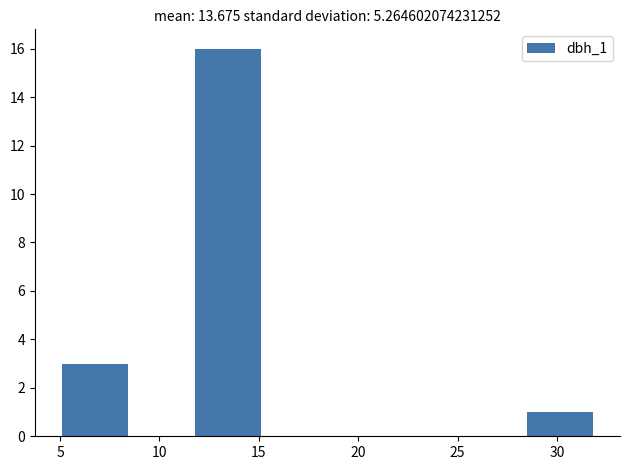

Which range on the x-axis has the tallest bar?

12.0 to 15.0